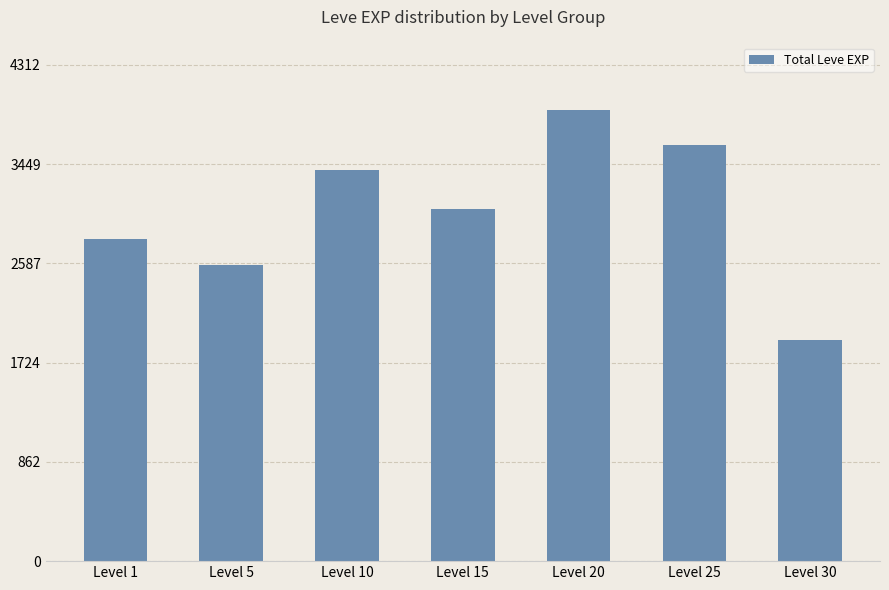

Between Level 20 and Level 1, which is larger?

Level 20